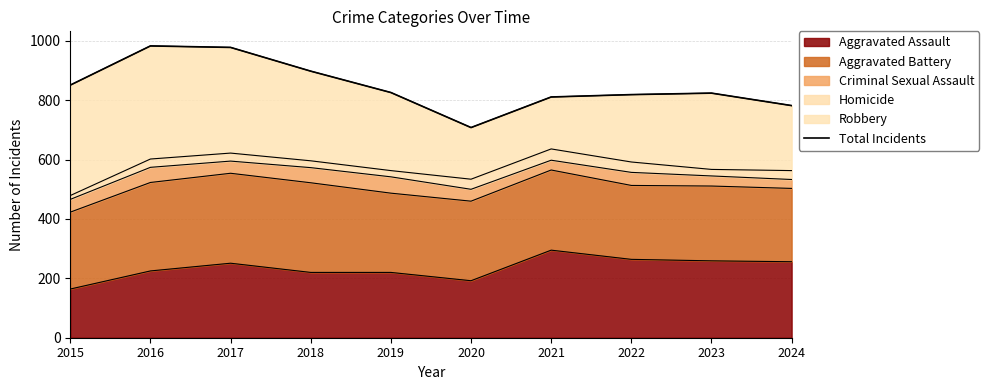

The Aggravated Assault series shows 164 at 2015. True or false?

True